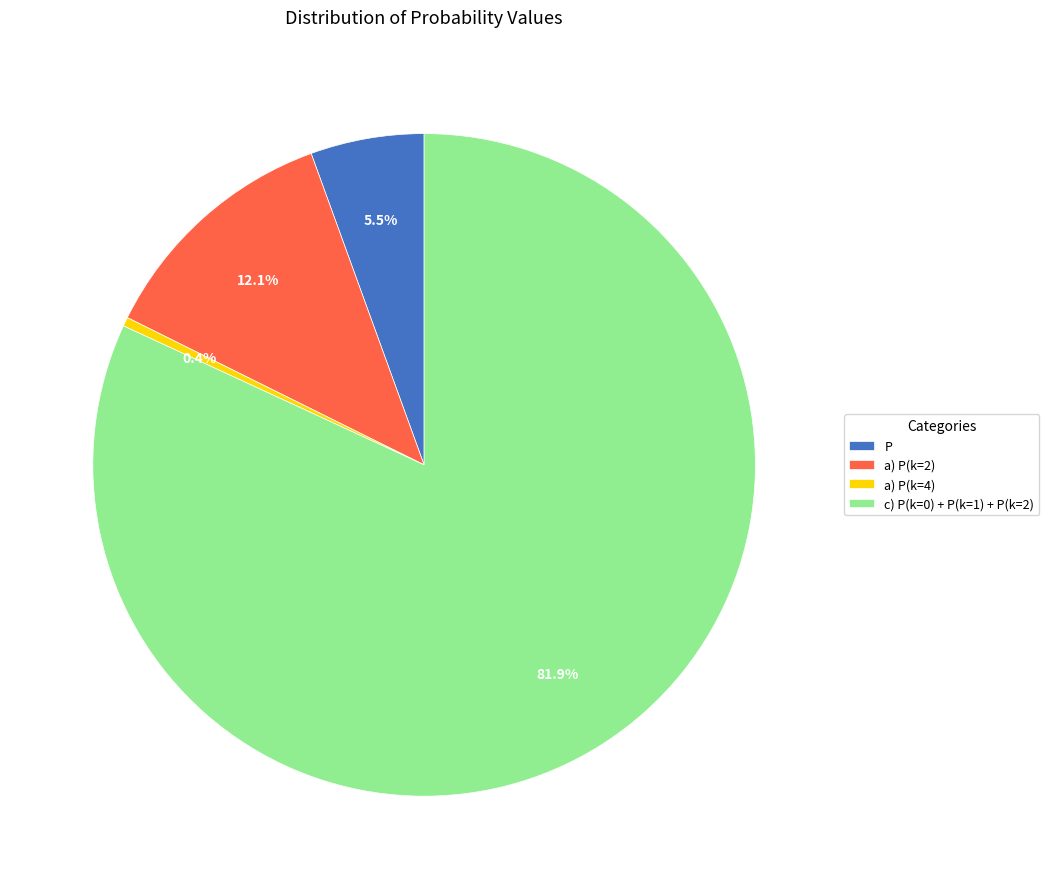

Is there a majority slice in this chart?

Yes